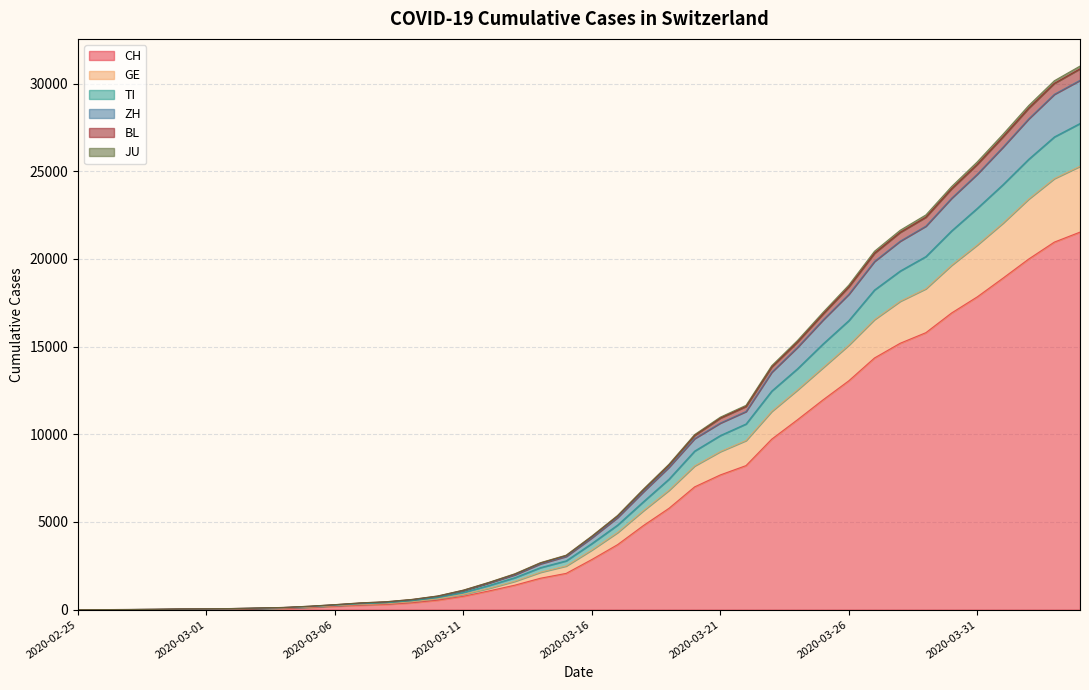

How many series are shown in this chart?

6